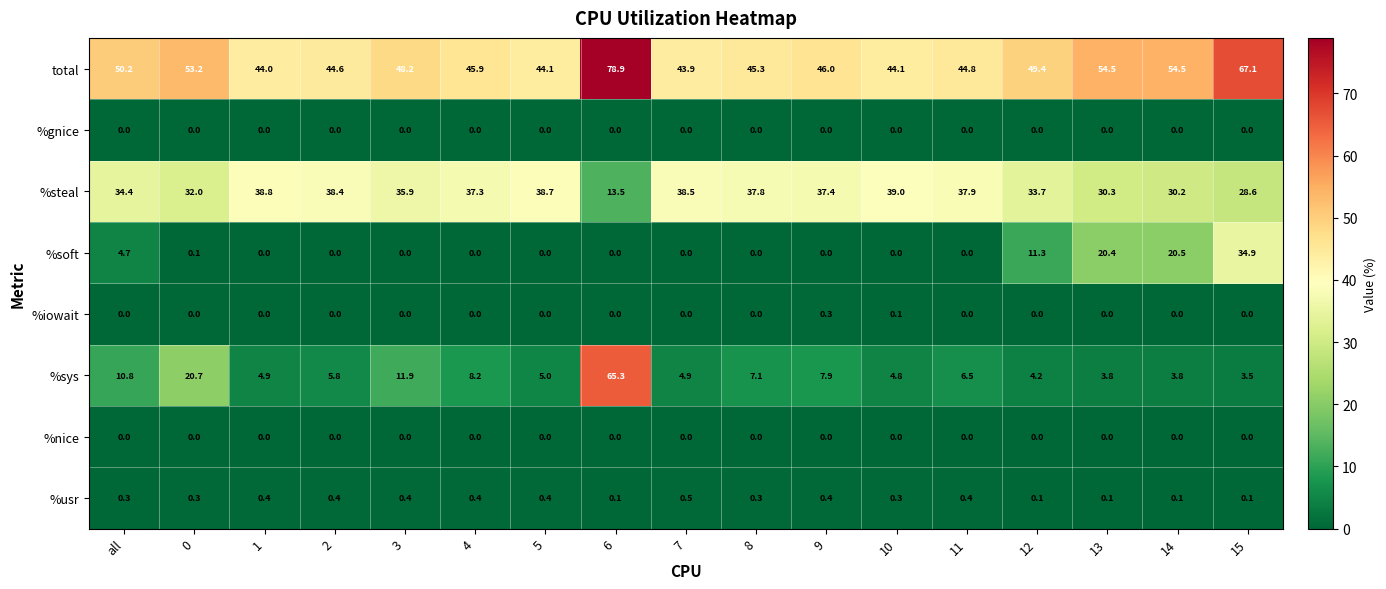

The value of %sys at 6 is 65.3. True or false?

True